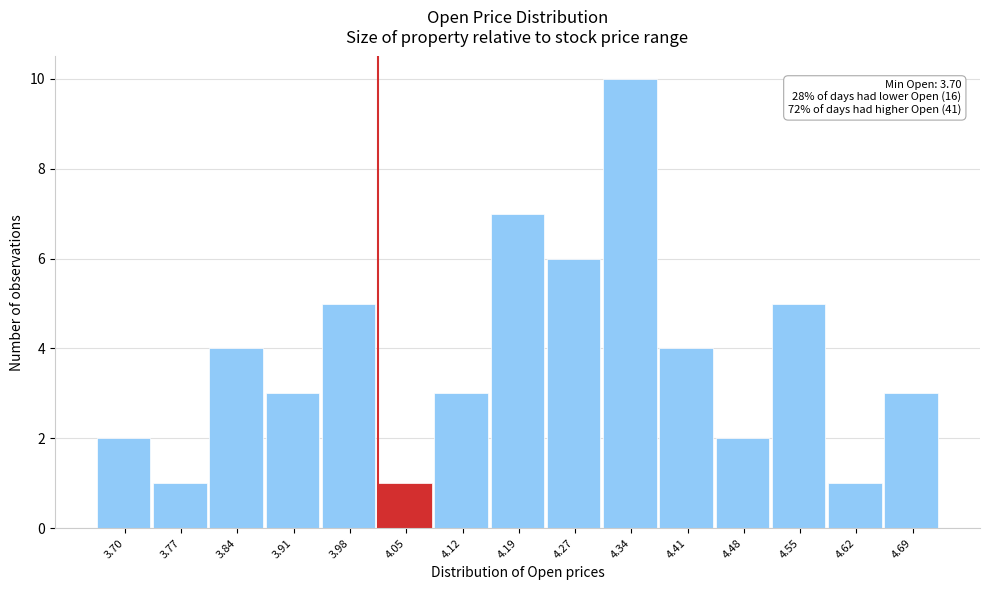

Reading left to right, list all the values displayed in this chart.

2	1	4	3	5	1	3	7	6	10	4	2	5	1	3